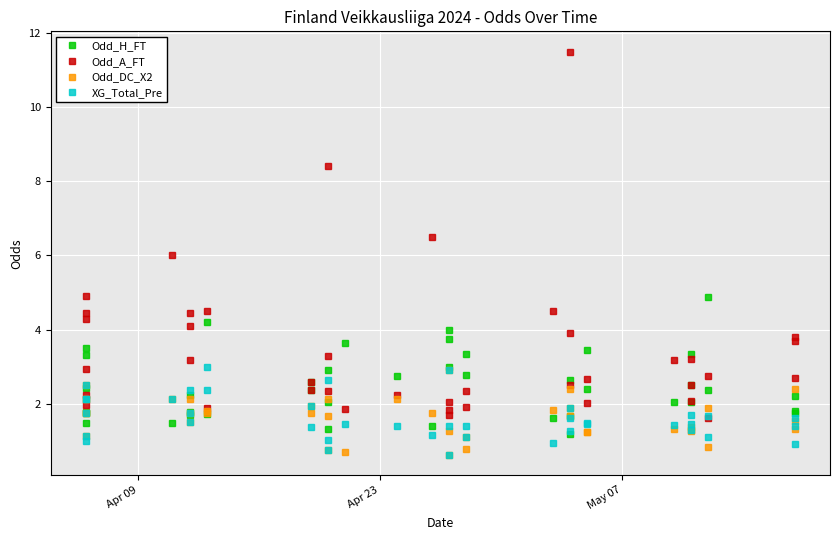

At how many categories does at least one series exceed 7?

2